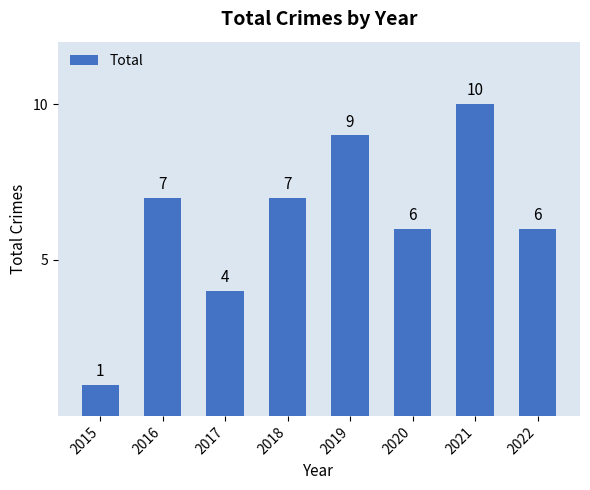

Does the chart contain stacked bars?

No